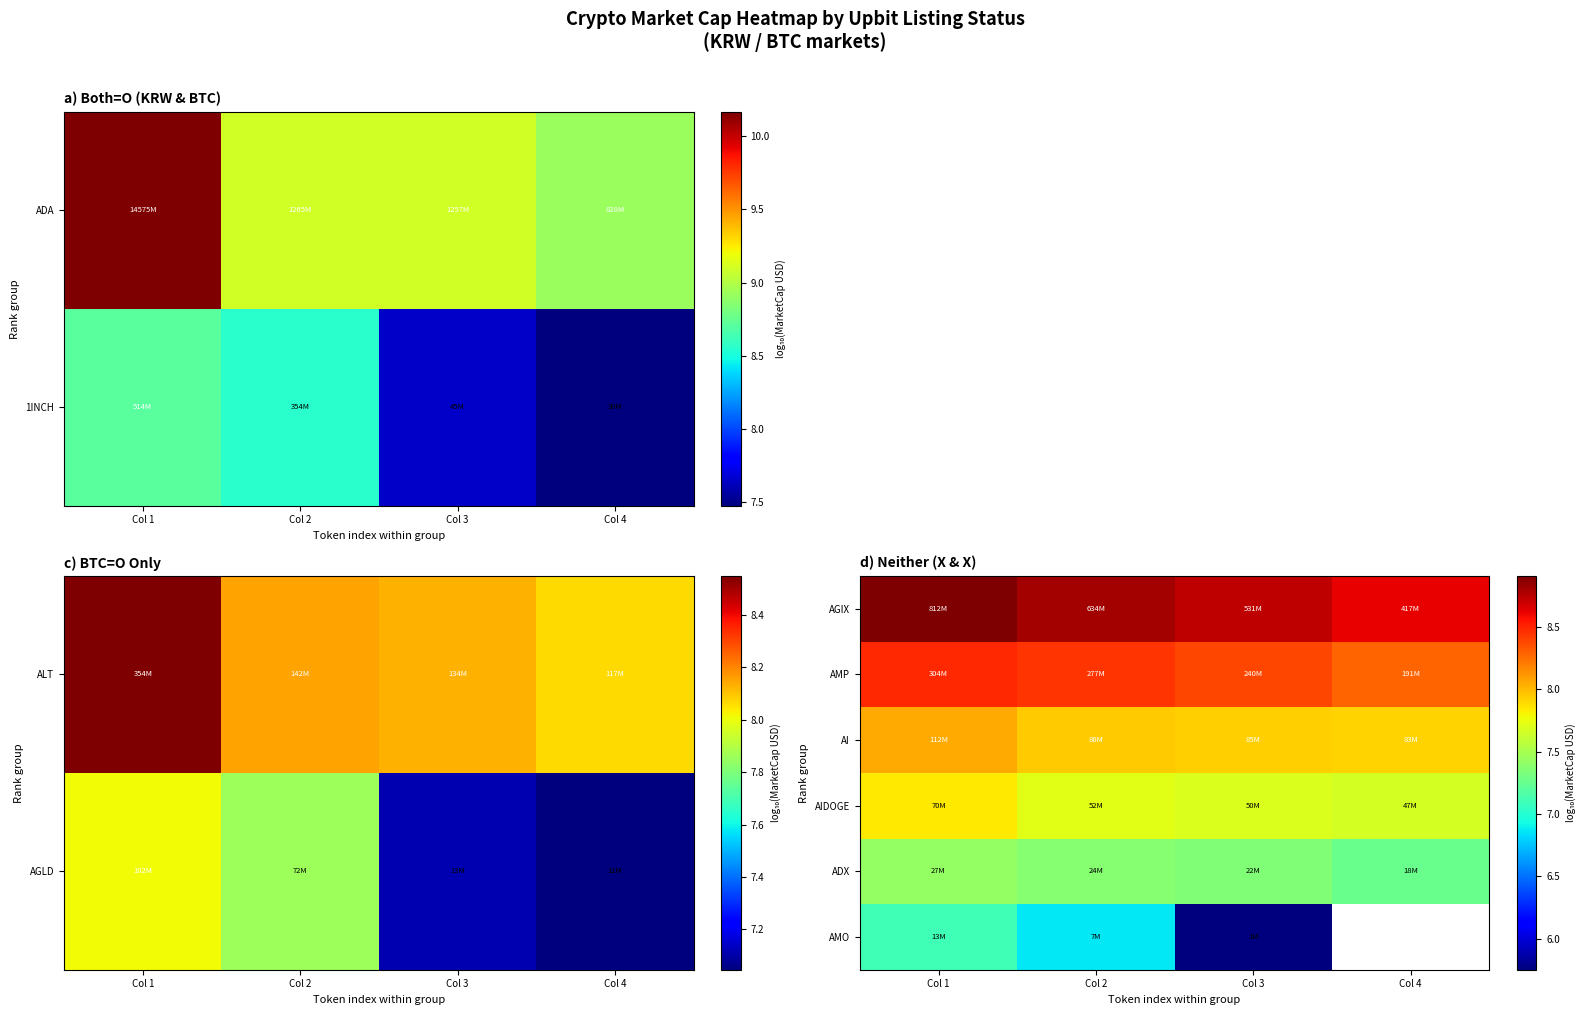

List the labels in order of AMP value, largest first.

Col 1, Col 2, Col 3, Col 4